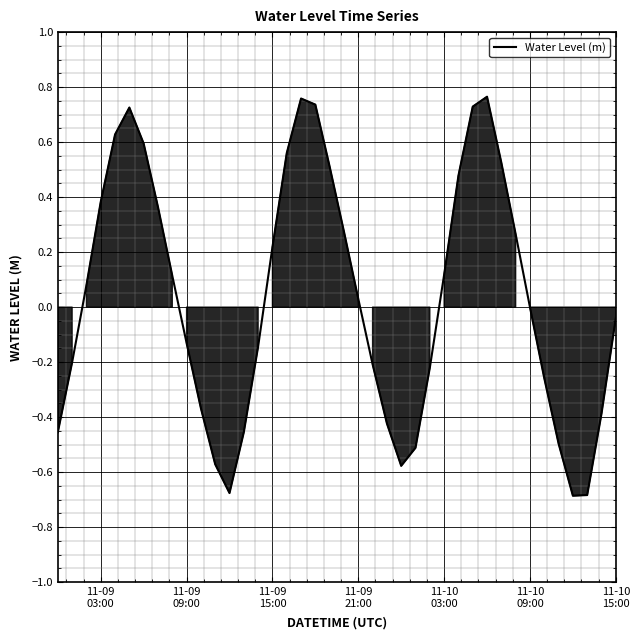

What is the difference between the maximum and minimum values?

1.5